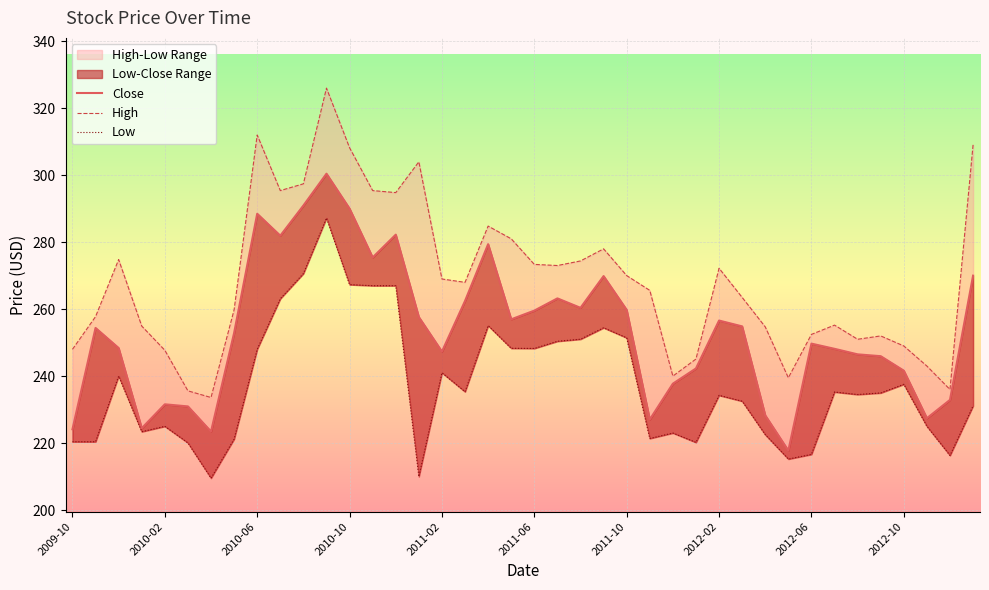

At which label does Low first exceed 234?

2010-06